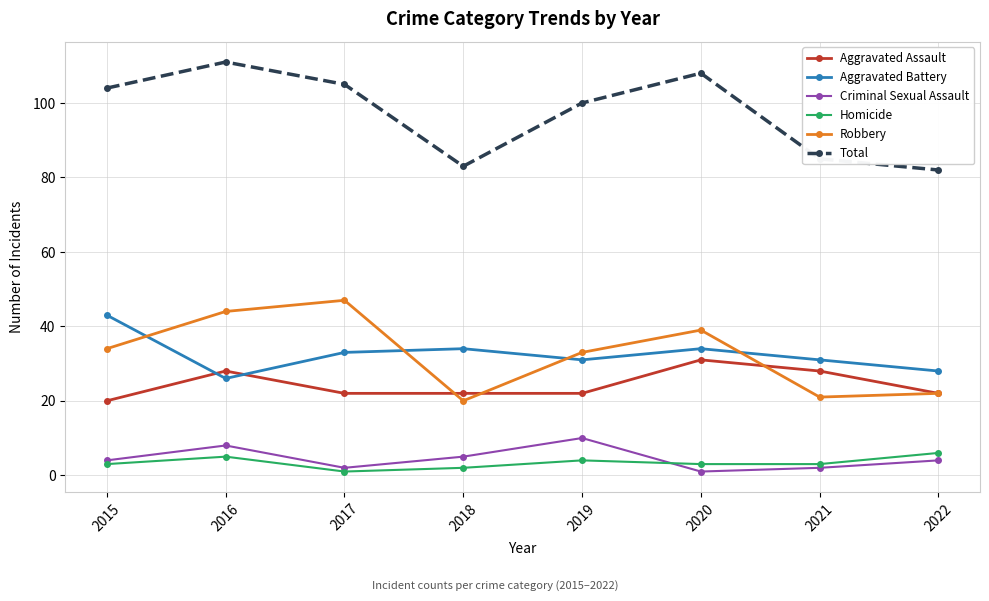

At which category does Aggravated Battery reach its first local valley?

2016